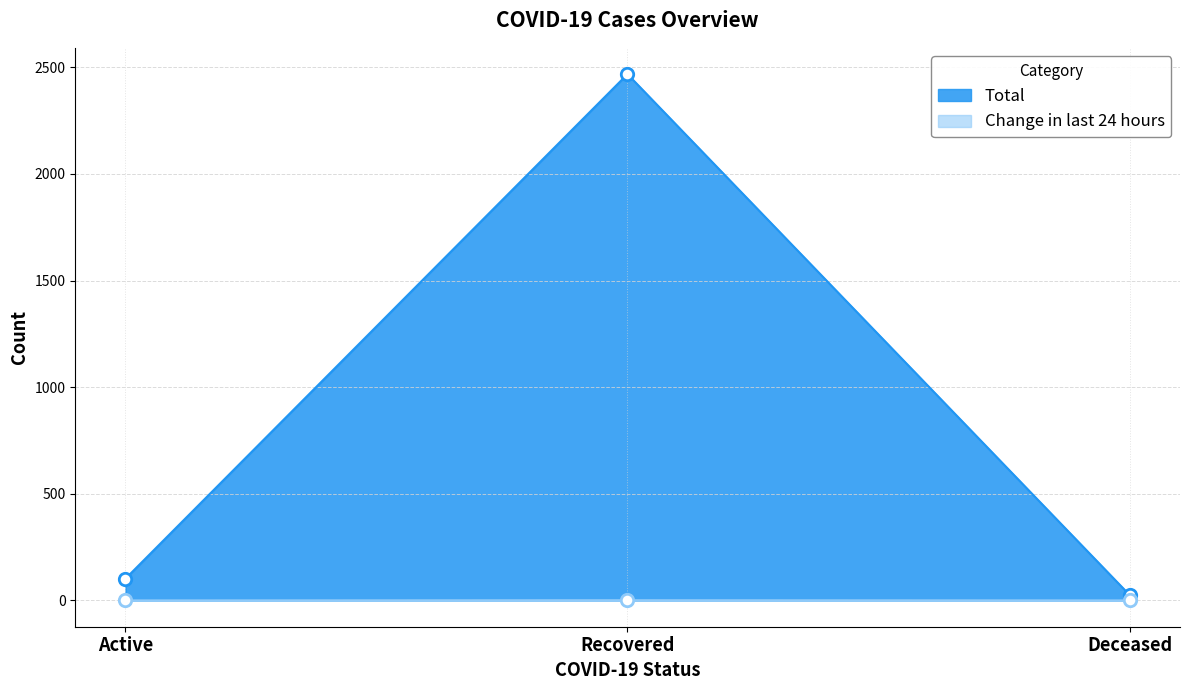

Which series has the widest spread of Y values?

Total